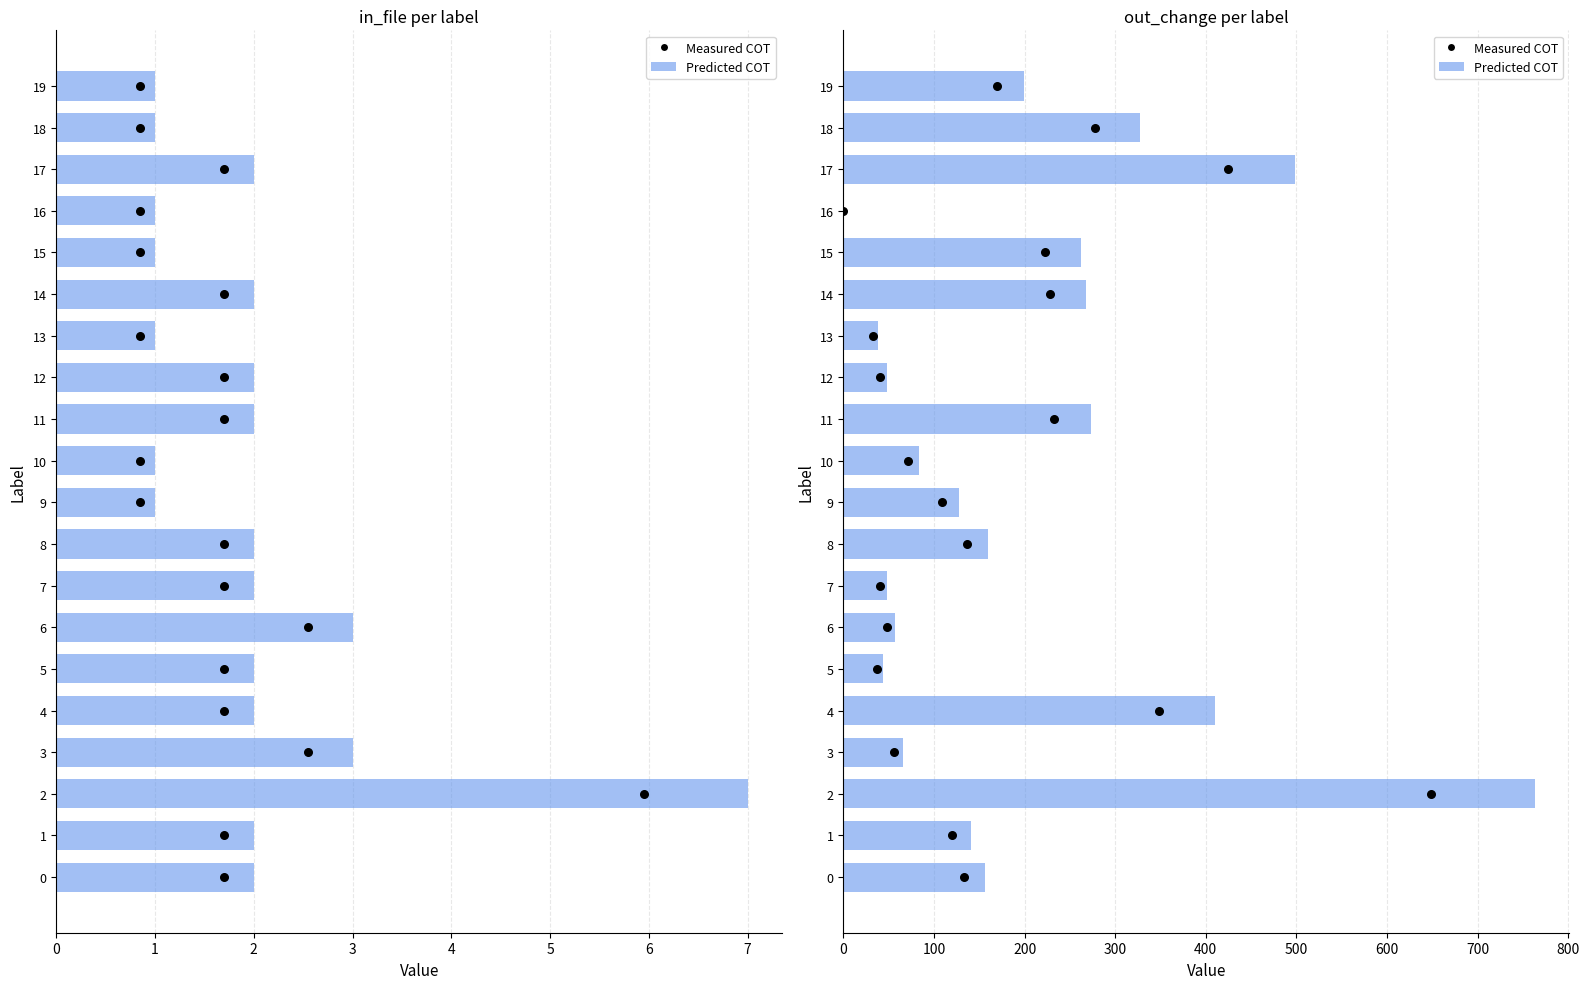

Which series contains the highest Y value?

Predicted COT